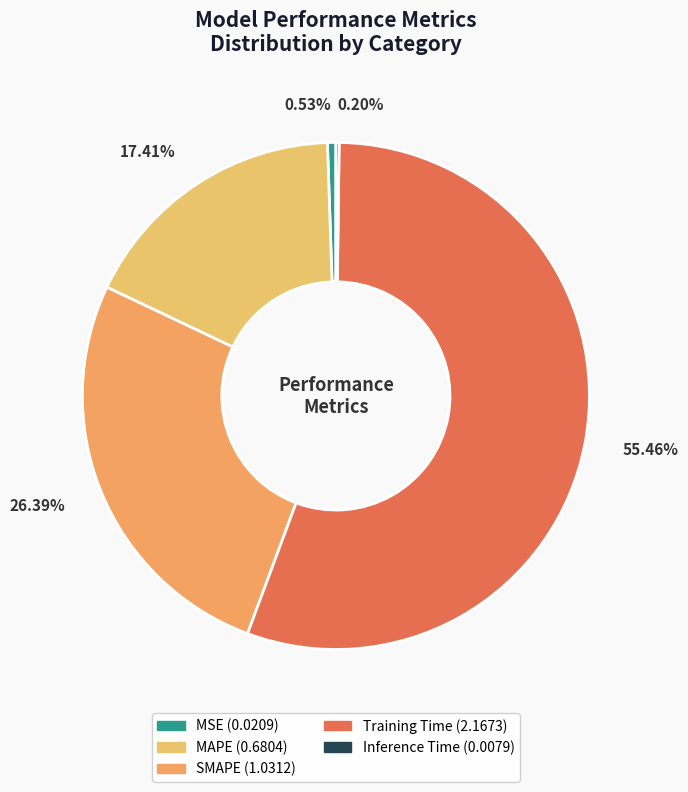

Rank the categories by value from highest to lowest.

Training Time, SMAPE, MAPE, MSE, Inference Time